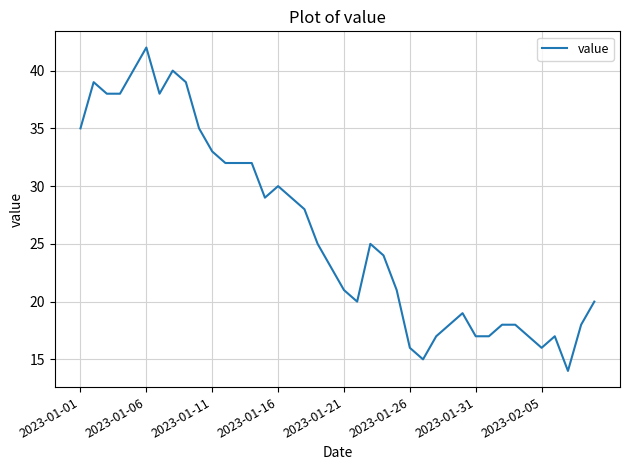

What is the sum of all values?

1045